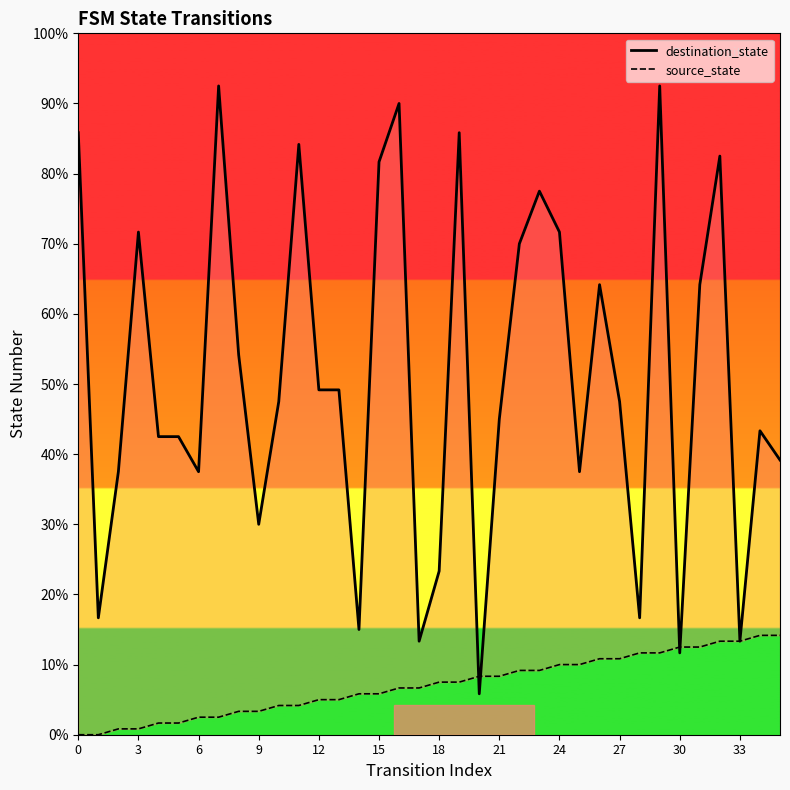

The value of source_state at 30 is 8. True or false?

False